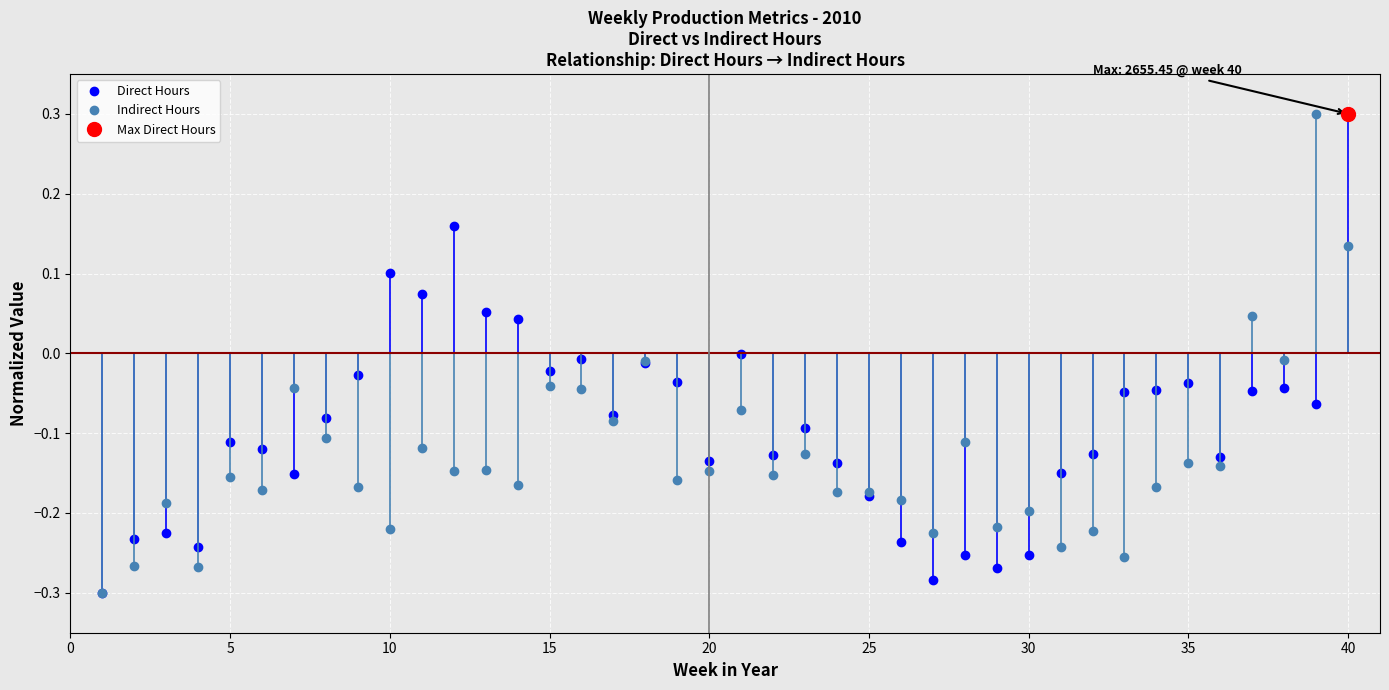

Reading left to right, what are all the values shown in this chart?

Direct Hours: -0.3	-0.2	-0.2	-0.2	-0.1	-0.1	-0.2	-0.1	-0.0	0.1	0.1	0.2	0.1	0.0	-0.0	-0.0	-0.1	-0.0	-0.0	-0.1	-0.0	-0.1	-0.1	-0.1	-0.2	-0.2	-0.3	-0.3	-0.3	-0.3	-0.1	-0.1	-0.0	-0.0	-0.0	-0.1	-0.0	-0.0	-0.1	0.3
Indirect Hours: -0.3	-0.3	-0.2	-0.3	-0.2	-0.2	-0.0	-0.1	-0.2	-0.2	-0.1	-0.1	-0.1	-0.2	-0.0	-0.0	-0.1	-0.0	-0.2	-0.1	-0.1	-0.2	-0.1	-0.2	-0.2	-0.2	-0.2	-0.1	-0.2	-0.2	-0.2	-0.2	-0.3	-0.2	-0.1	-0.1	0.0	-0.0	0.3	0.1